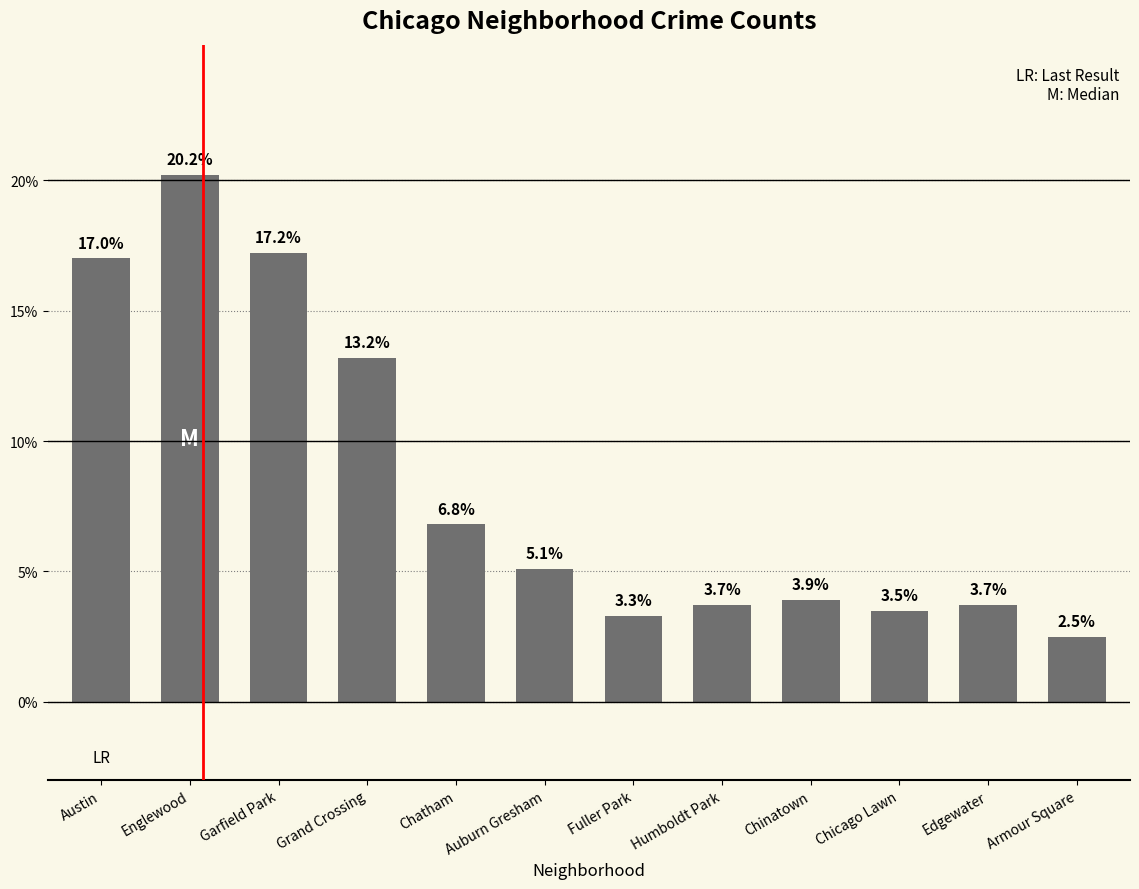

What position from the right is Englewood?

11